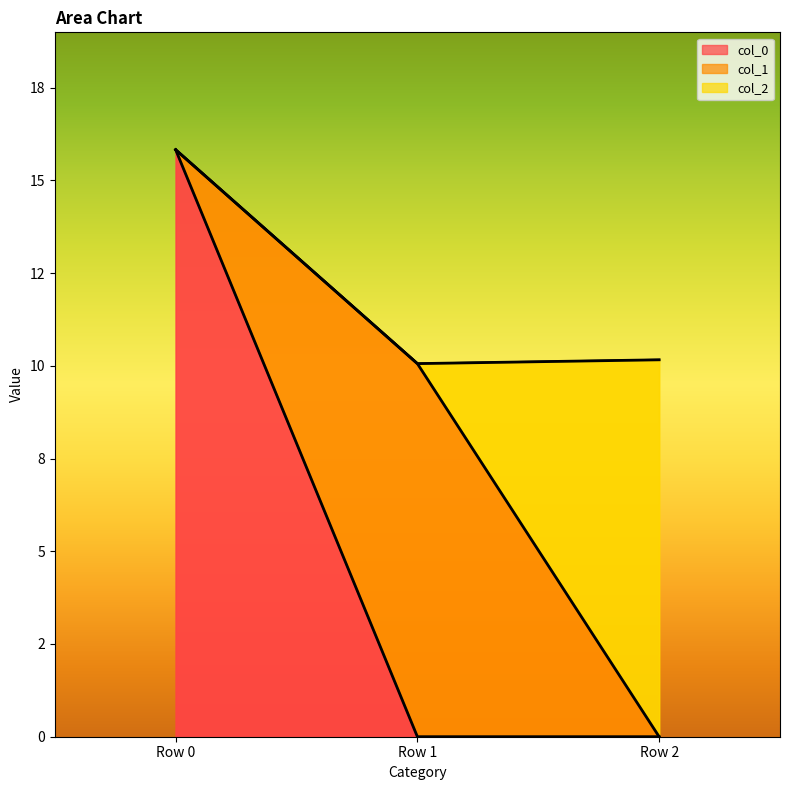

How many distinct data groups are displayed?

3